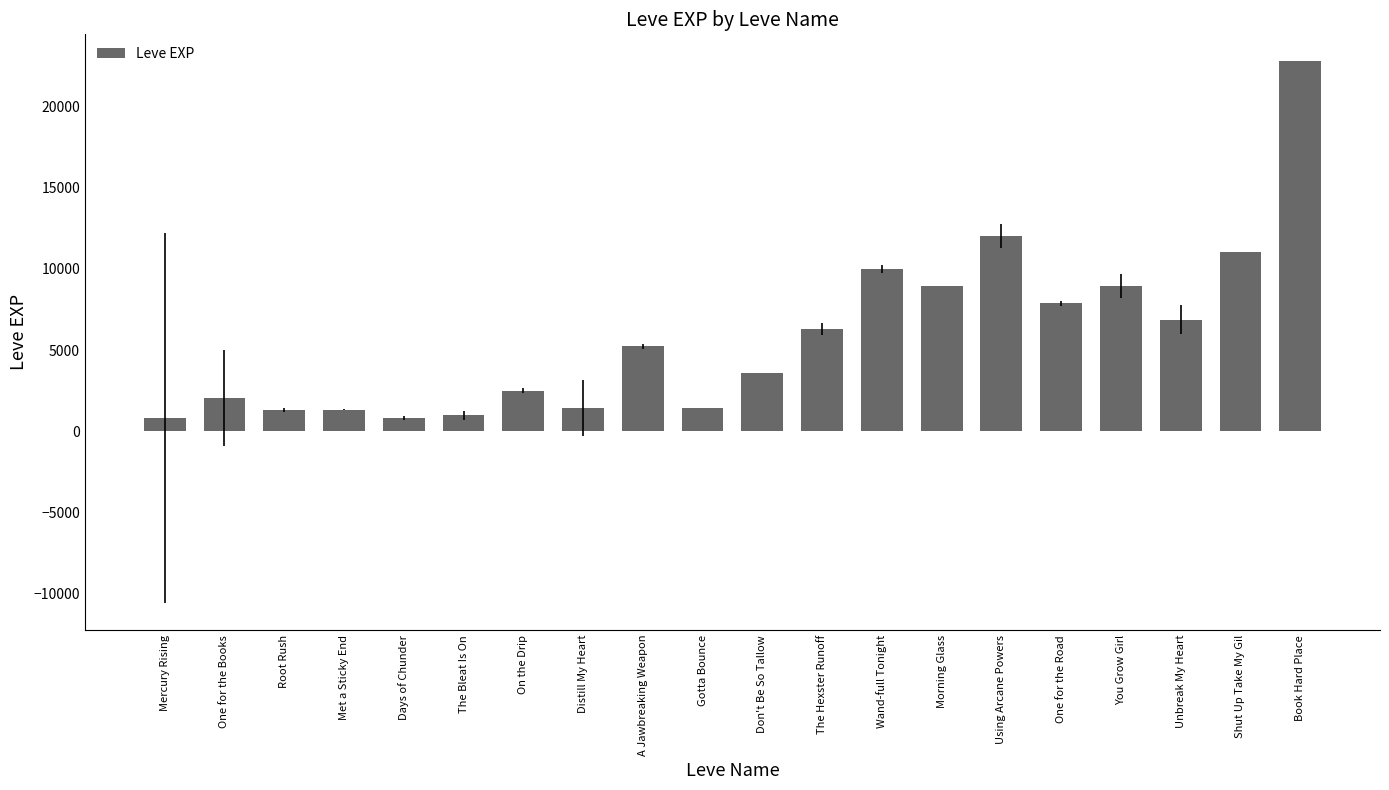

What is the maximum value shown in the chart?

22790